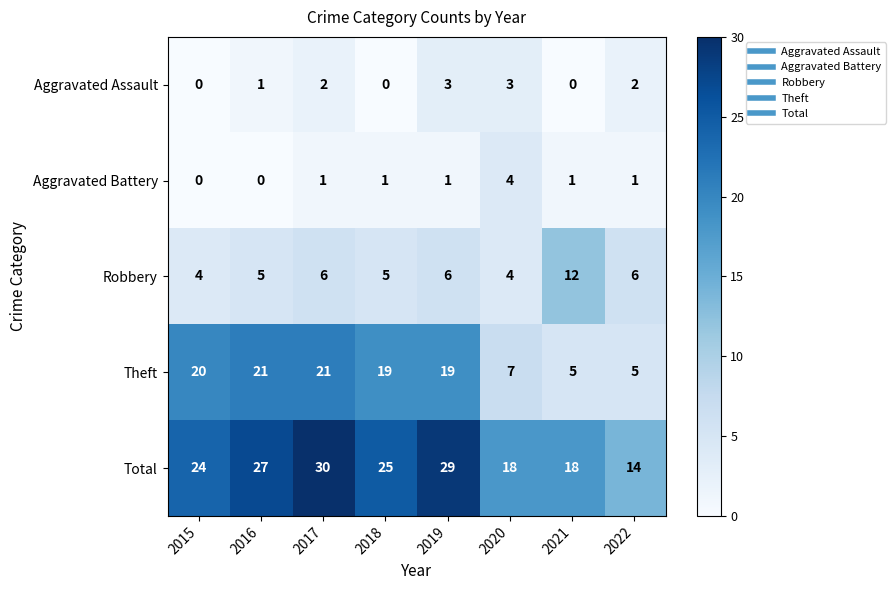

Rank the series at 2017 from lowest to highest value.

Aggravated Battery, Aggravated Assault, Robbery, Theft, Total